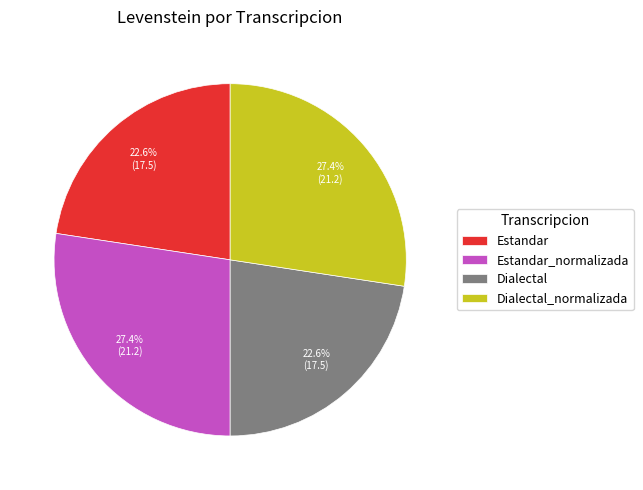

Is there a majority slice in this chart?

No